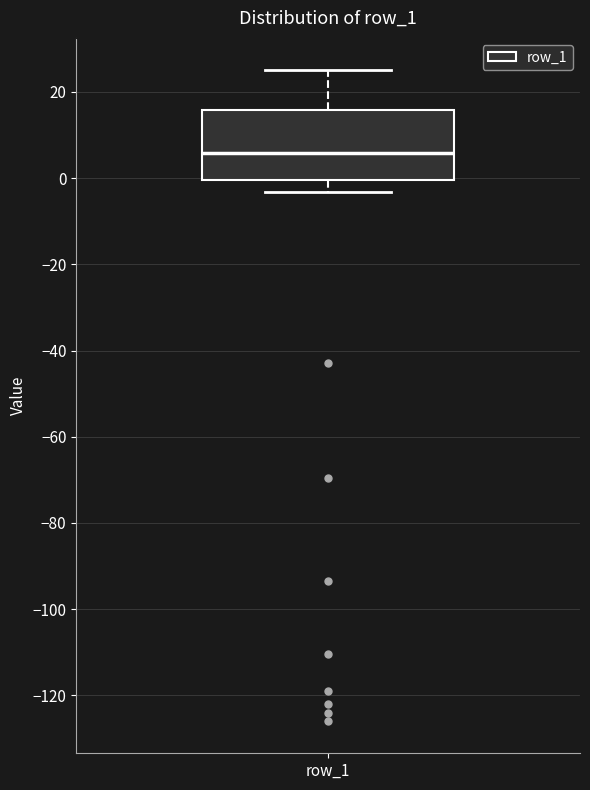

Read this box plot against the y-axis: the position of the median line, the range covered by the box, and the ends of both whiskers. The values are not printed on the chart, so give them approximately, as read against the axis.

median 6, box 0 to 16, whiskers -4 to 24